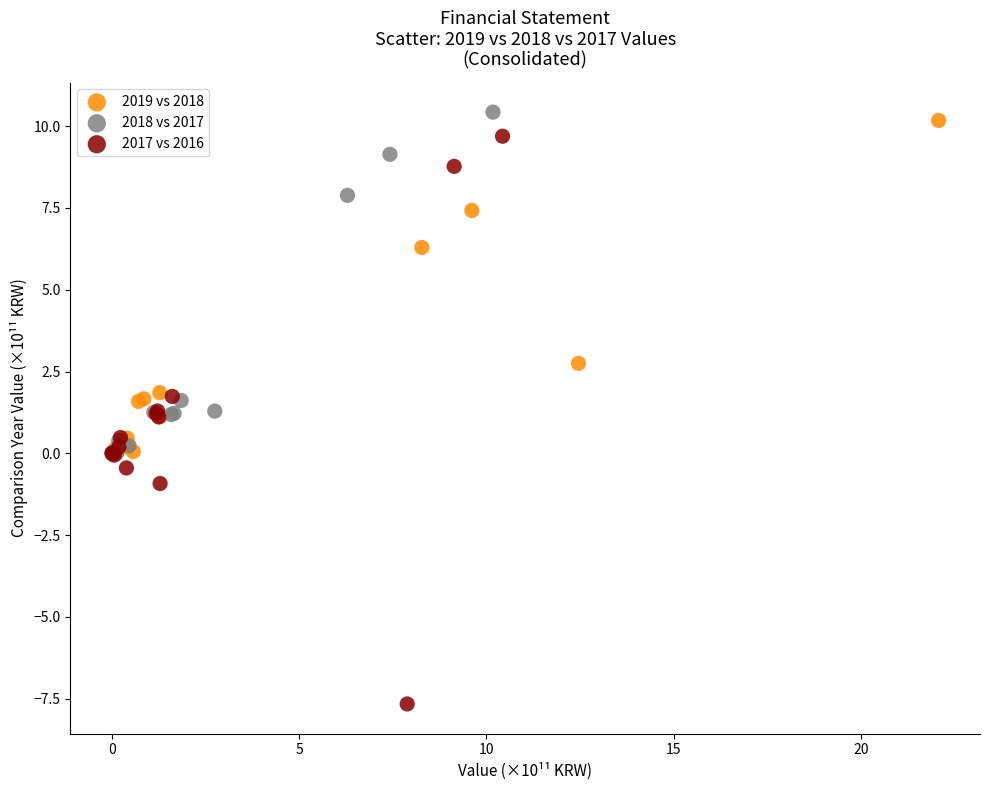

Which series has the widest spread of Y values?

2017 vs 2016